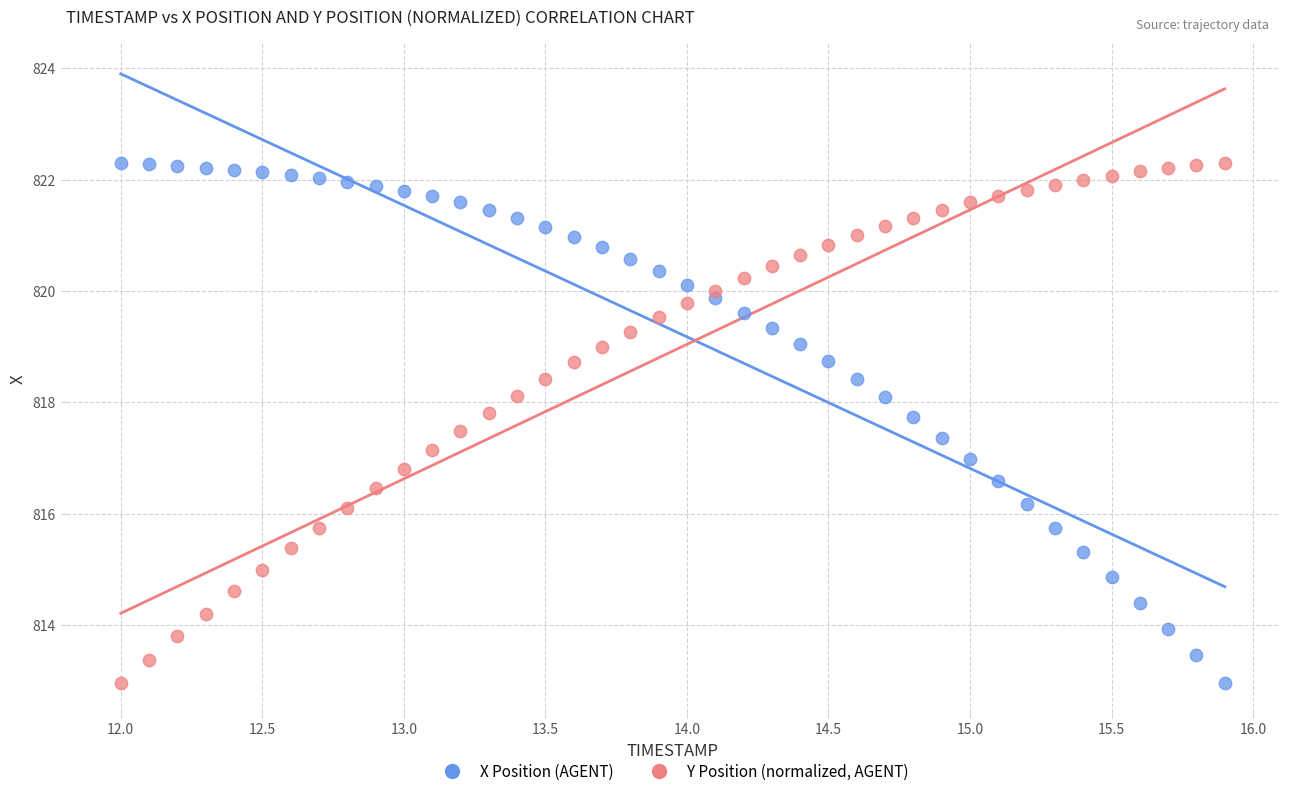

What is the X range (max minus min) for the scatter plot?

3.9